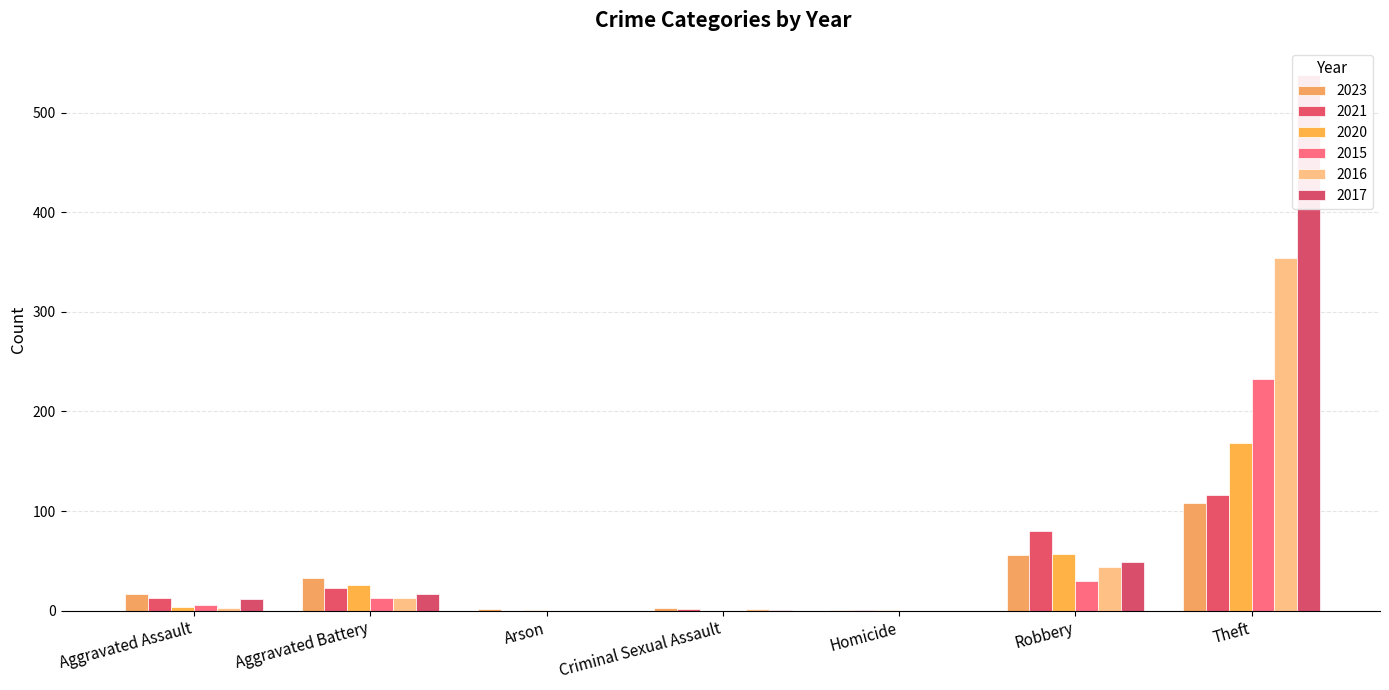

Reading left to right, list all the values displayed in this chart.

2023: Aggravated Assault=17	Aggravated Battery=33	Arson=2	Criminal Sexual Assault=3	Homicide=1	Robbery=56	Theft=108
2021: Aggravated Assault=13	Aggravated Battery=23	Arson=0	Criminal Sexual Assault=2	Homicide=1	Robbery=80	Theft=116
2020: Aggravated Assault=4	Aggravated Battery=26	Arson=1	Criminal Sexual Assault=0	Homicide=1	Robbery=57	Theft=168
2015: Aggravated Assault=6	Aggravated Battery=13	Arson=0	Criminal Sexual Assault=0	Homicide=0	Robbery=30	Theft=233
2016: Aggravated Assault=3	Aggravated Battery=13	Arson=0	Criminal Sexual Assault=2	Homicide=0	Robbery=44	Theft=354
2017: Aggravated Assault=12	Aggravated Battery=17	Arson=0	Criminal Sexual Assault=1	Homicide=0	Robbery=49	Theft=538